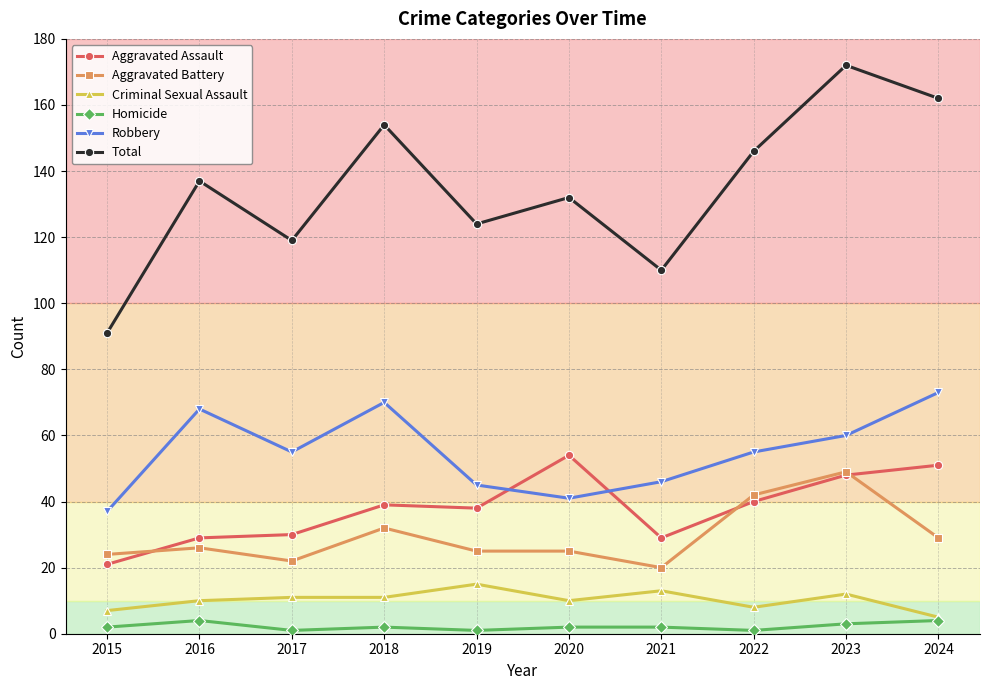

What is the minimum value shown in the chart?

1